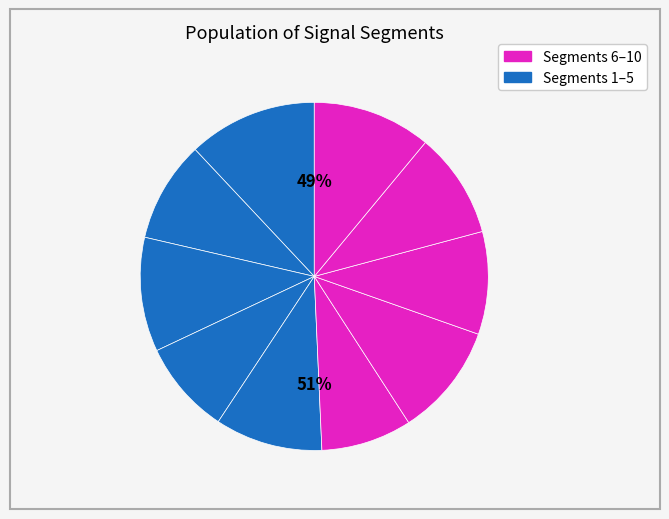

How many slices are in this pie chart?

10